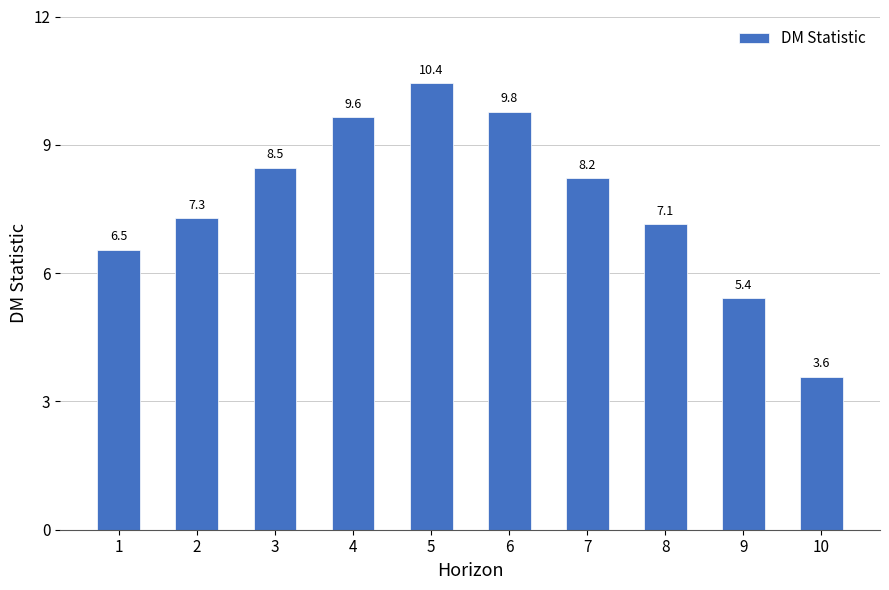

At which category does the chart reach its minimum across all series?

10